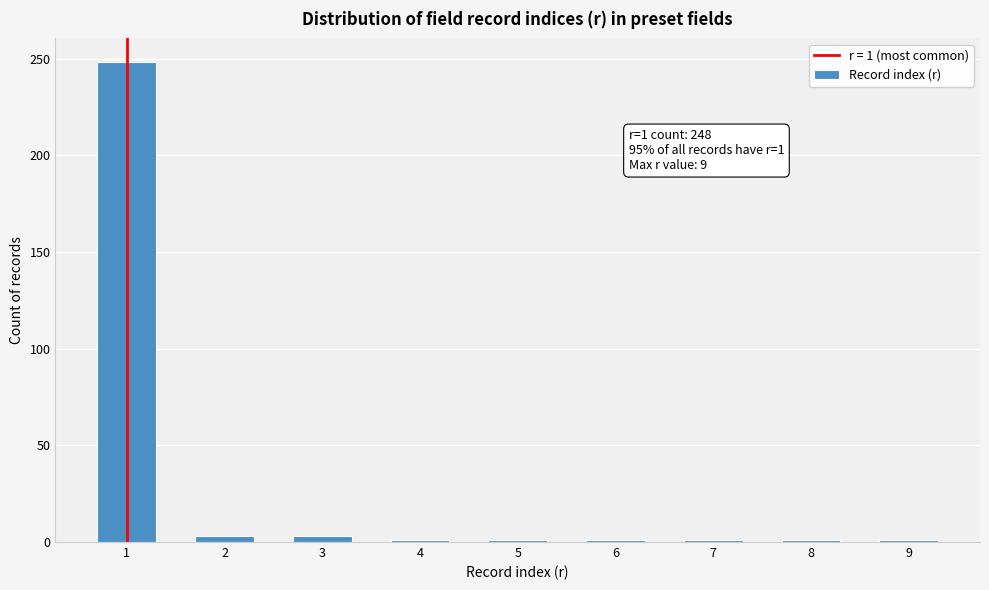

Reading left to right, extract all data points from this chart.

1=248	2=3	3=3	4=1	5=1	6=1	7=1	8=1	9=1